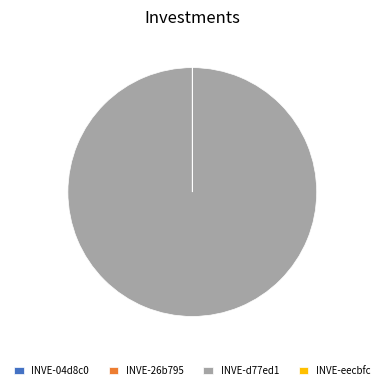

Is it true that INVE-d77ed1 is 88% of the pie?

False